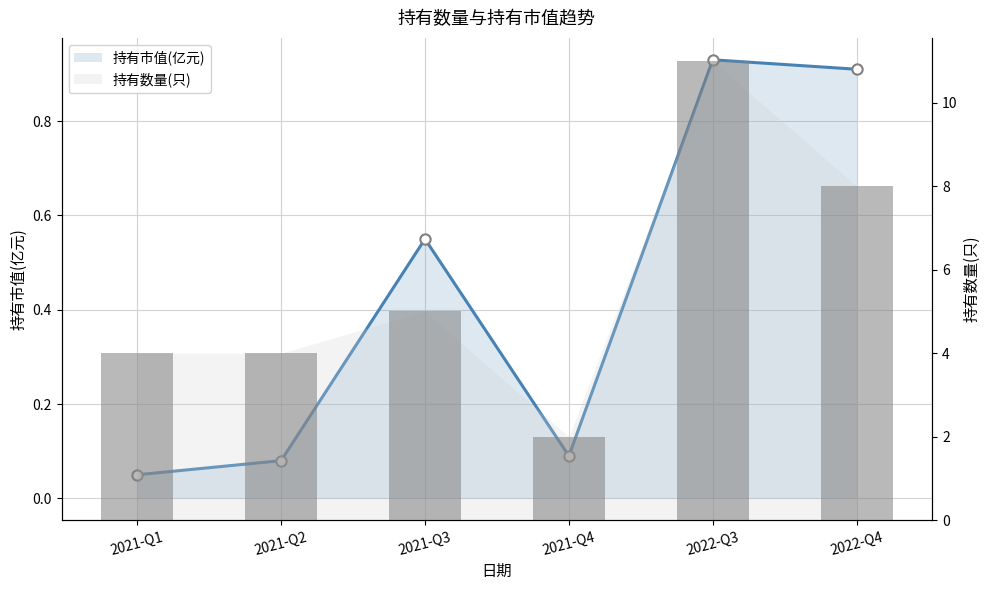

At how many categories does at least one series exceed 2?

5